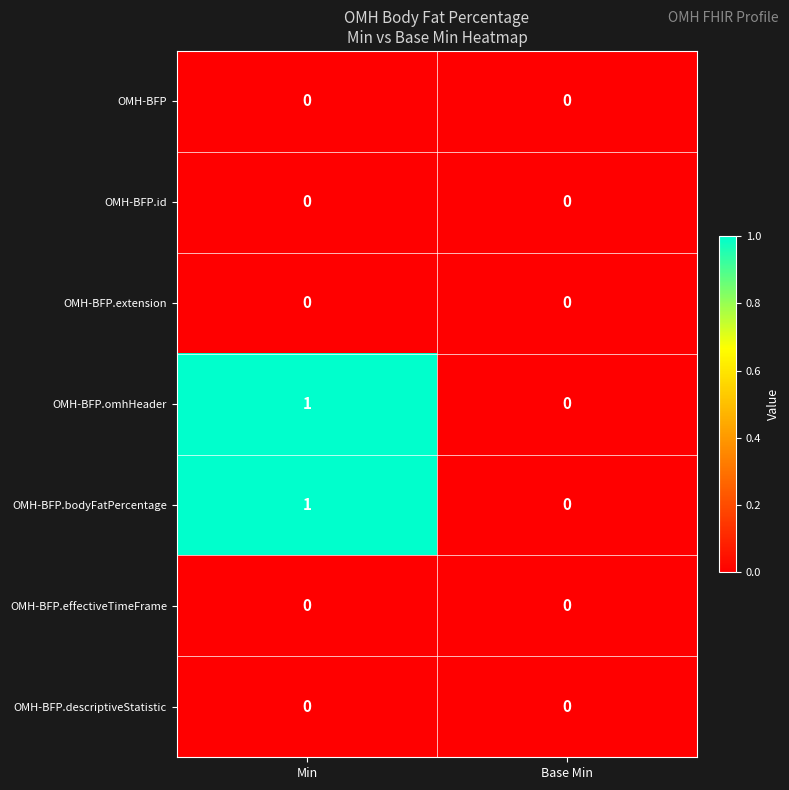

Reading left to right, transcribe all the data shown in this chart.

OMH-BFP: 0	0
OMH-BFP.id: 0	0
OMH-BFP.extension: 0	0
OMH-BFP.omhHeader: 1	0
OMH-BFP.bodyFatPercentage: 1	0
OMH-BFP.effectiveTimeFrame: 0	0
OMH-BFP.descriptiveStatistic: 0	0